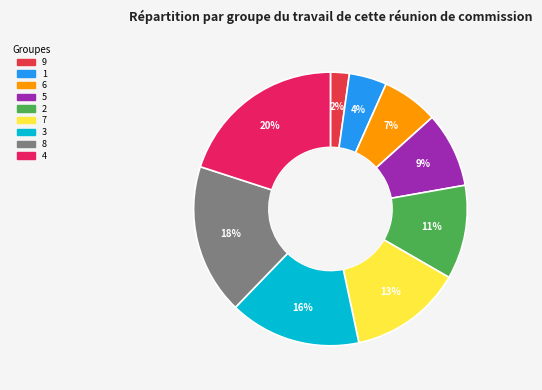

True or false: 2 accounts for 11% of the total.

True